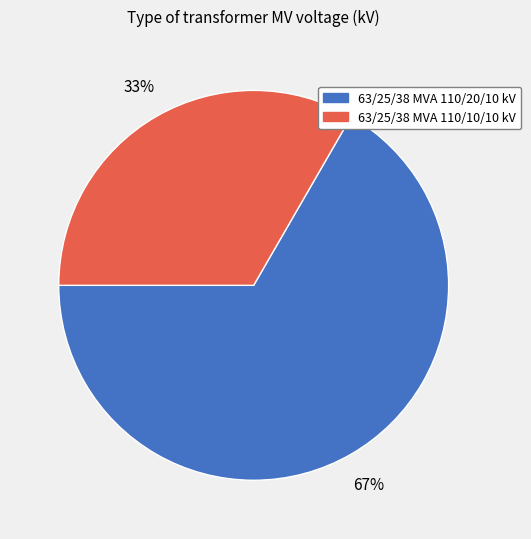

To the nearest percent, what percentage of the pie is 63/25/38 MVA 110/10/10 kV?

33%